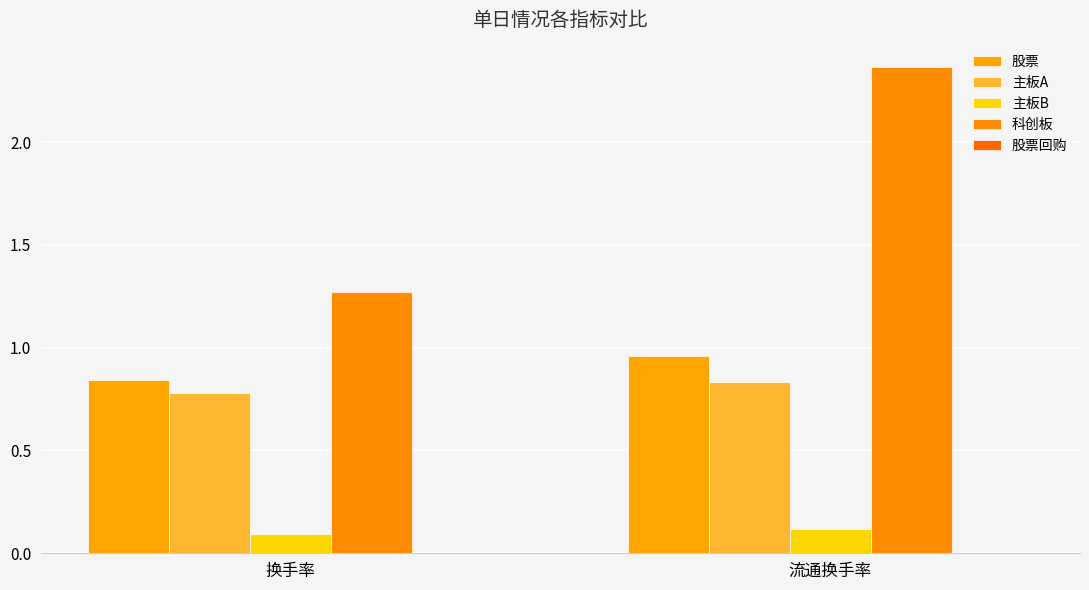

What is the average value of the 主板A series?

0.8